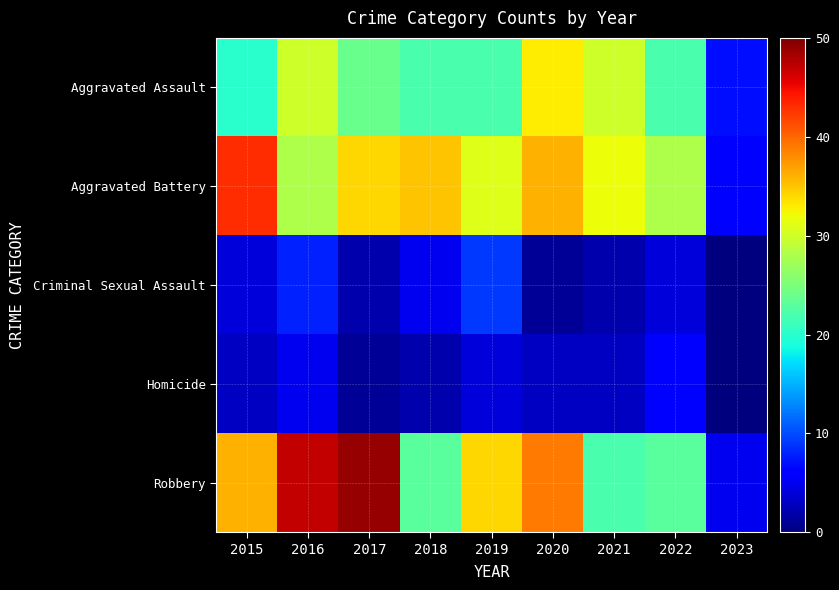

Reading left to right, list all the values displayed in this chart.

Aggravated Assault: 2015=20	2016=30	2017=24	2018=22	2019=22	2020=33	2021=30	2022=22	2023=7
Aggravated Battery: 2015=43	2016=28	2017=34	2018=35	2019=31	2020=36	2021=32	2022=28	2023=6
Criminal Sexual Assault: 2015=4	2016=8	2017=2	2018=5	2019=9	2020=1	2021=2	2022=4	2023=0
Homicide: 2015=3	2016=5	2017=1	2018=2	2019=4	2020=3	2021=3	2022=6	2023=0
Robbery: 2015=36	2016=47	2017=49	2018=23	2019=34	2020=39	2021=22	2022=23	2023=5